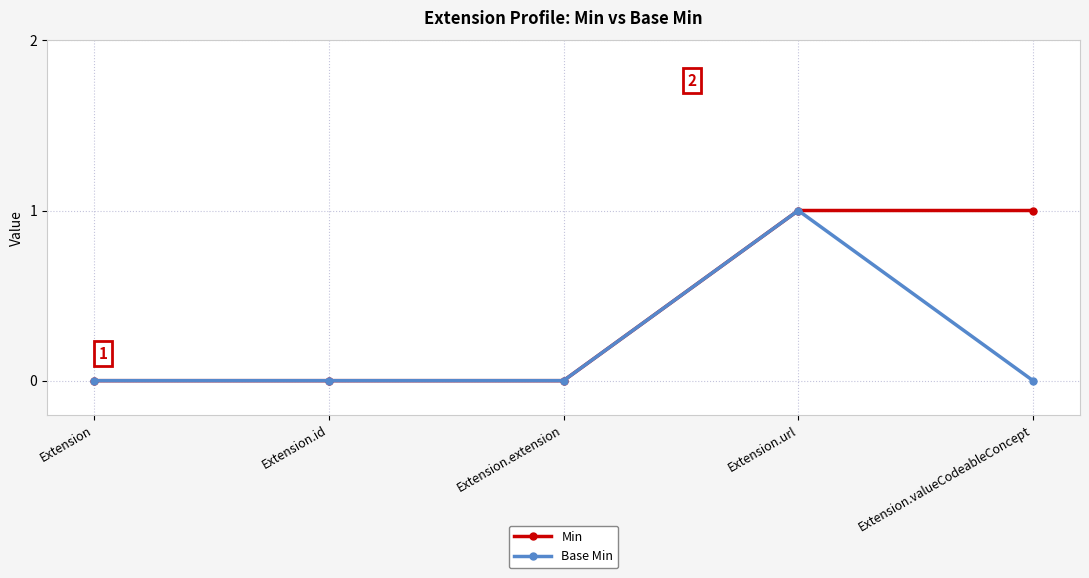

What is the highest value of the Min series?

1